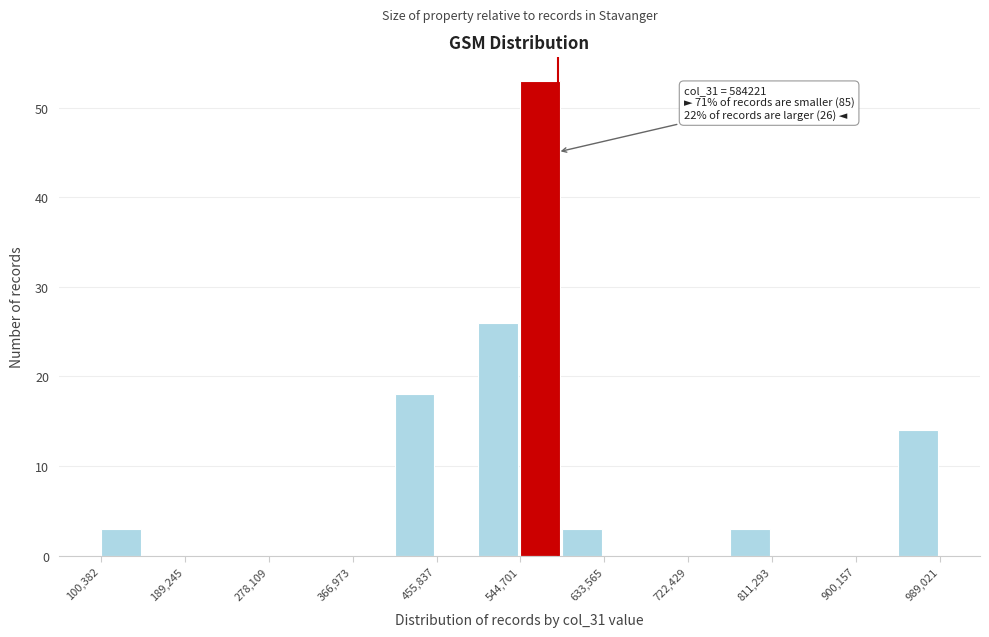

Over which range of the x-axis is the bar tallest?

540000 to 590000